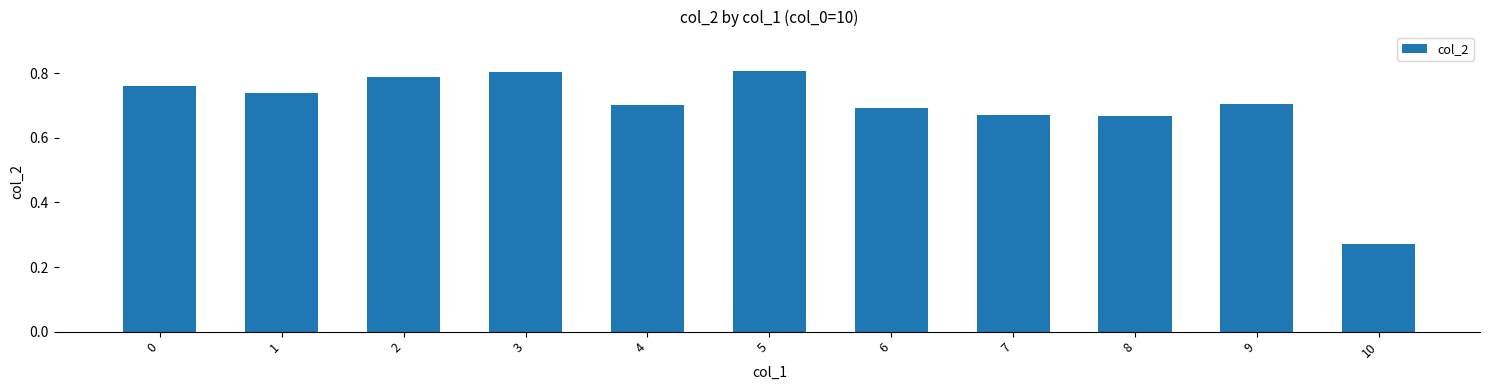

Which category has the lowest value across all series?

10